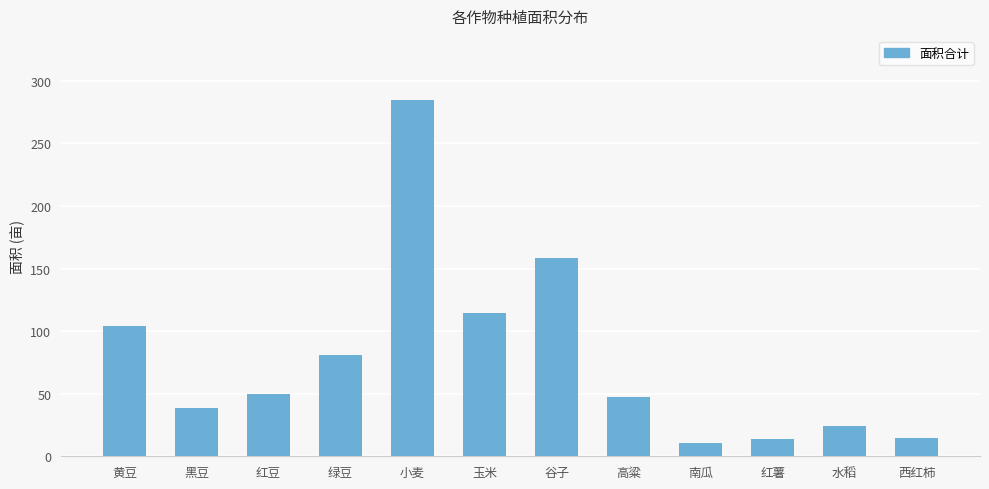

Which category has the highest value across all series?

小麦